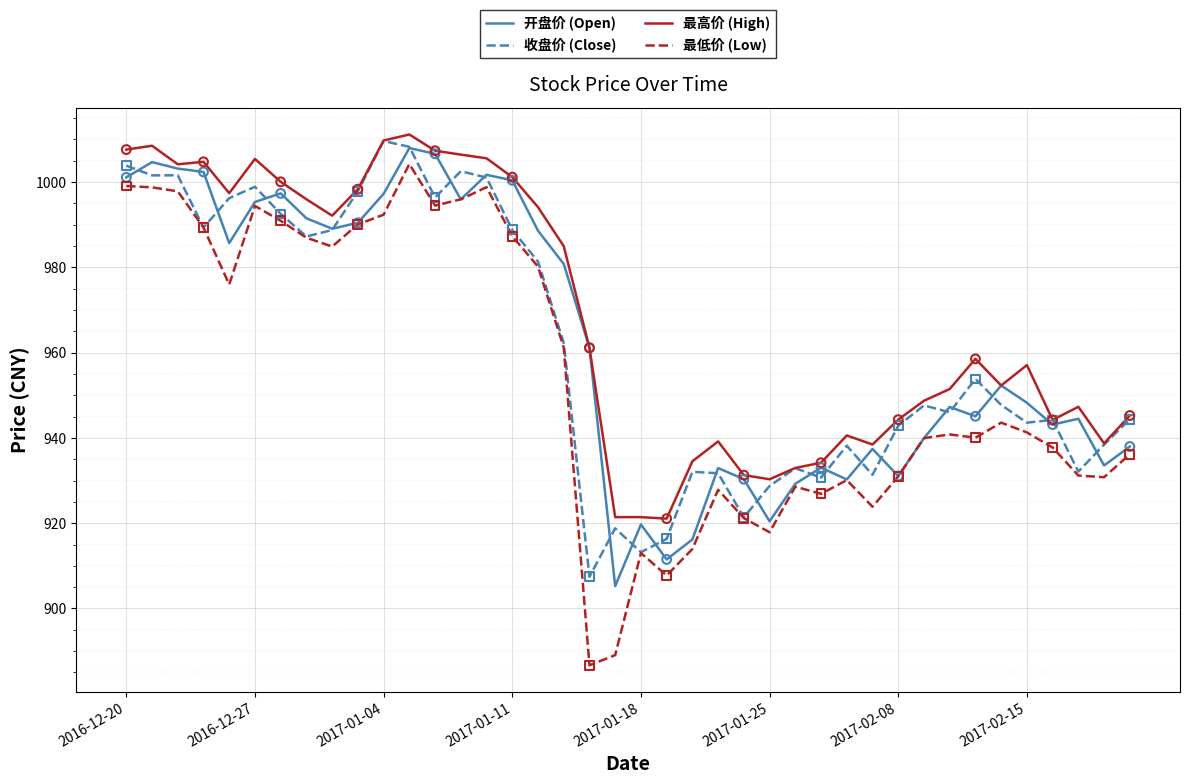

Which series has the widest spread of values?

最低价 (Low)